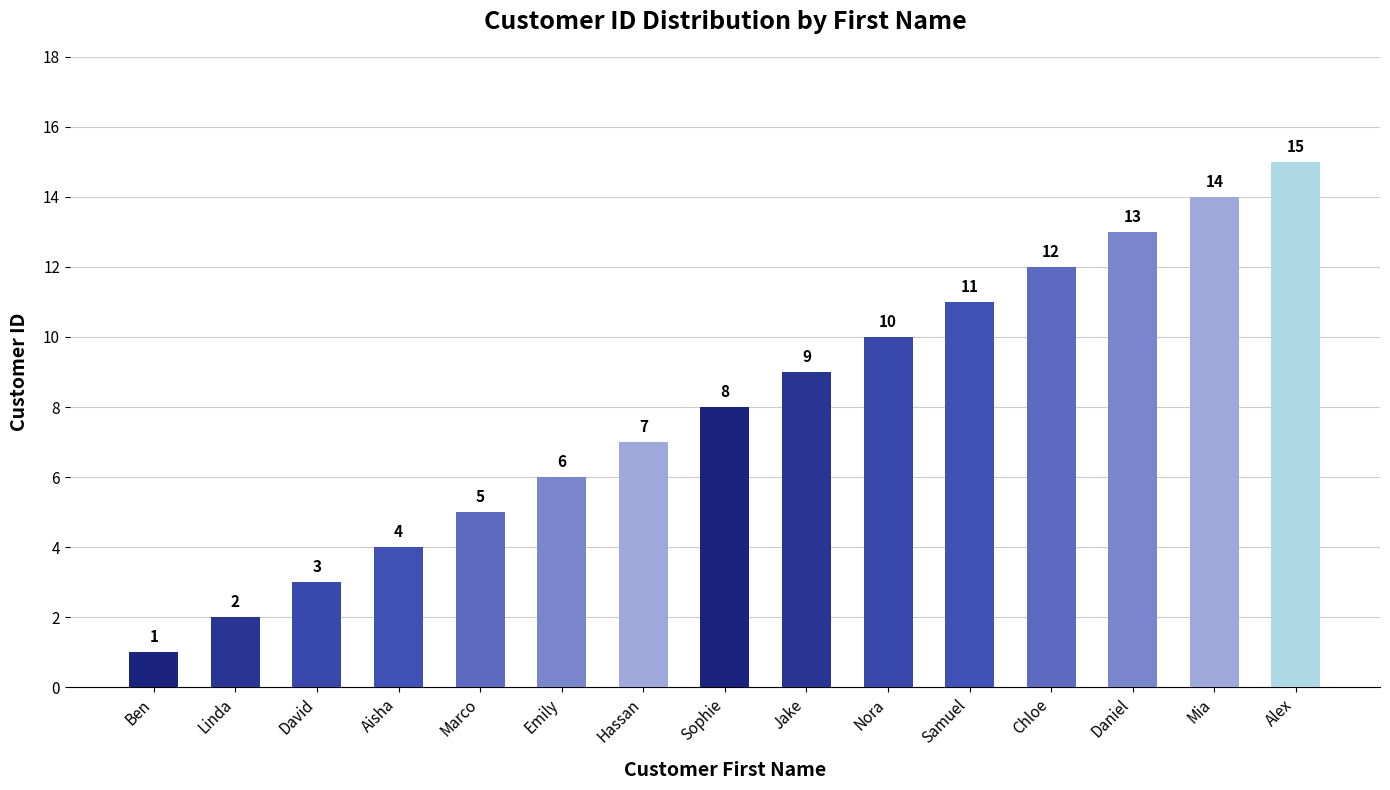

What is the minimum value shown in the chart?

1